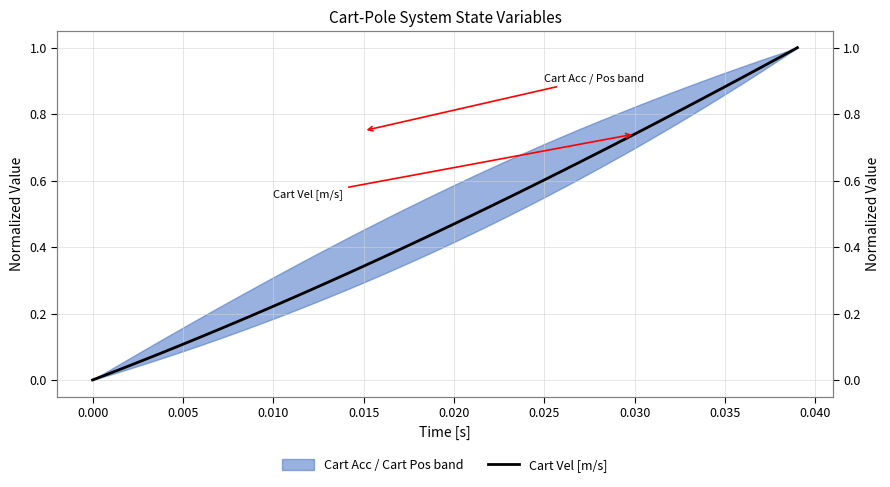

How many lines are shown in the chart?

1